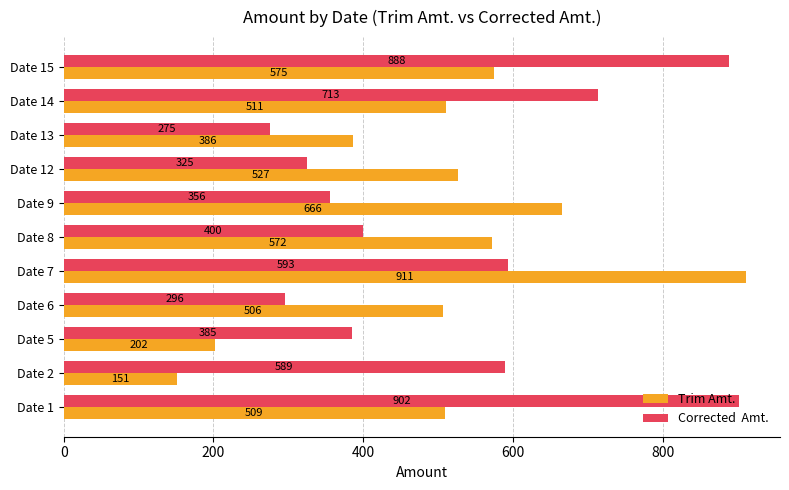

At which category is the sum across all series the highest?

Date 7